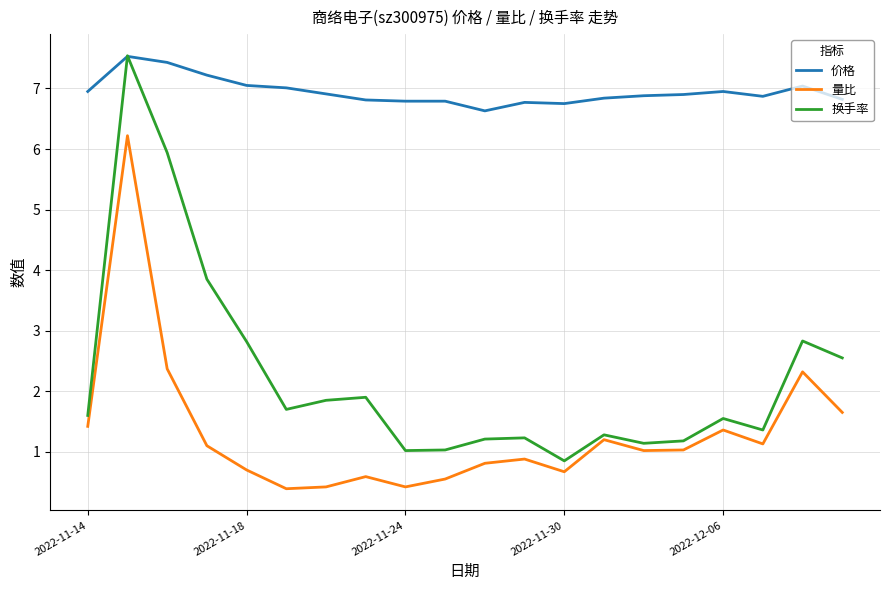

What is the greatest value displayed?

7.5